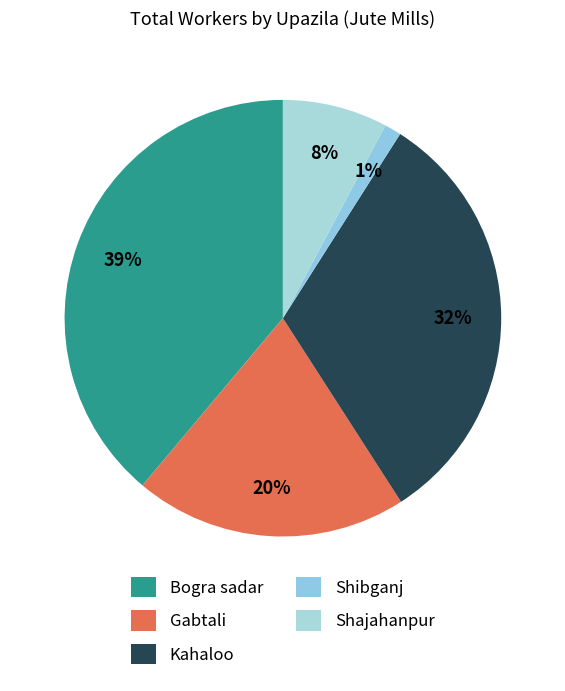

How many segments does this pie chart have?

5